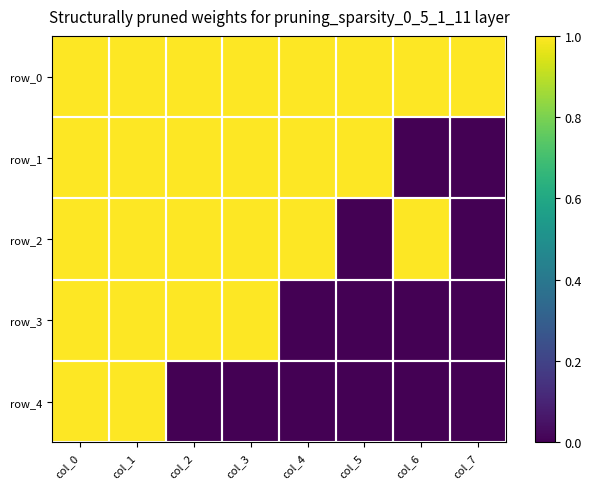

At which label does row_3 reach its minimum?

col_4